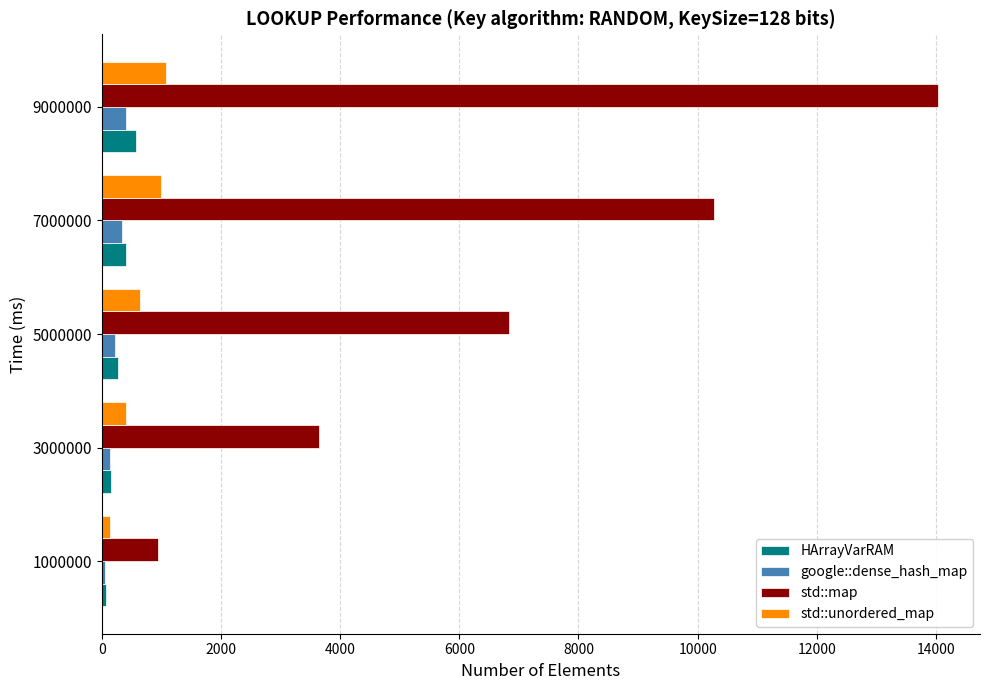

At which label is std::map closest to 7488?

5000000